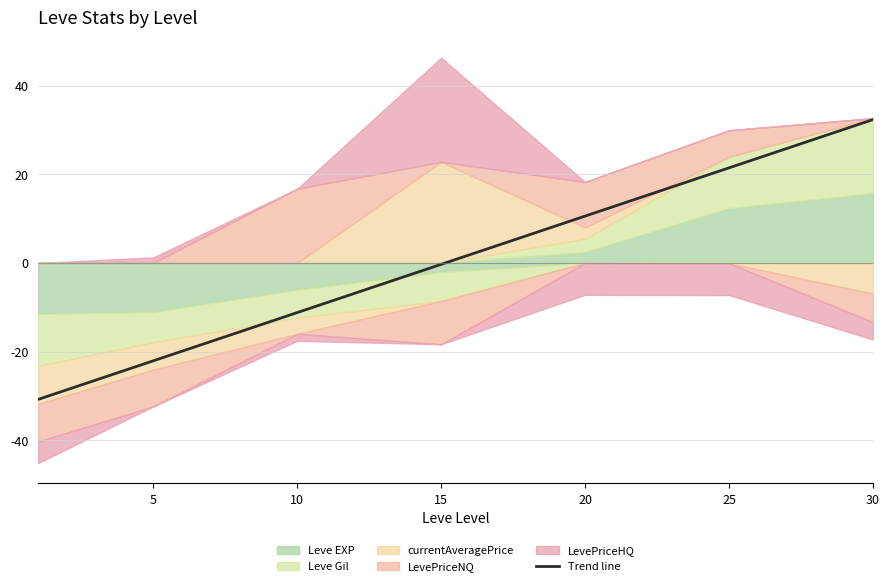

How many lines are shown in the chart?

1